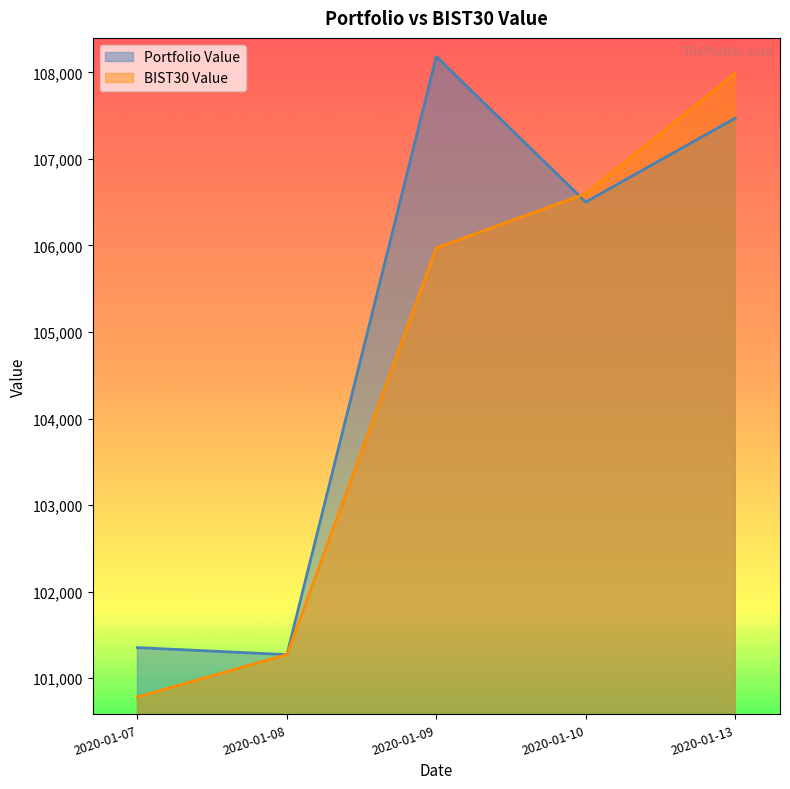

How many distinct data groups are displayed?

2